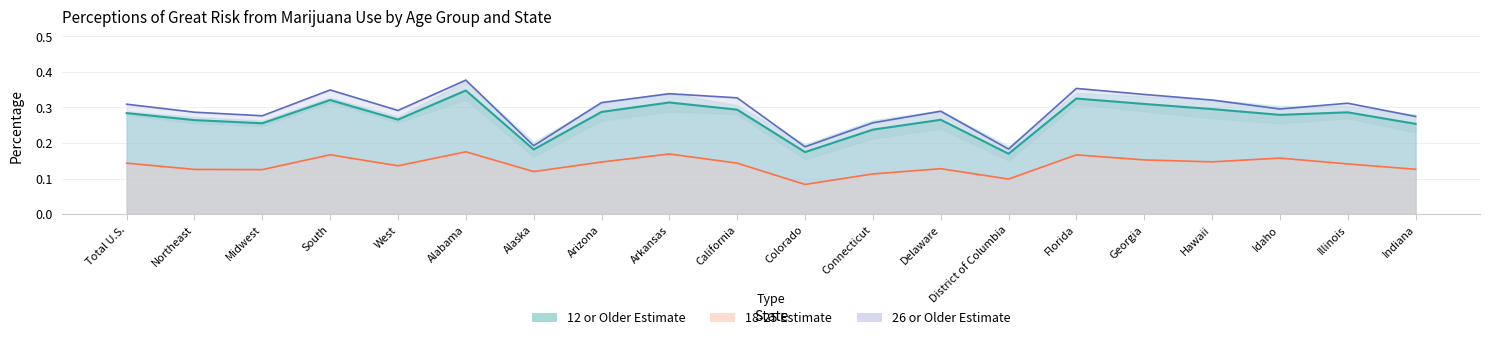

Is the value of 12 or Older Estimate at Arizona greater than the value of 18-25 Estimate at Northeast?

Yes